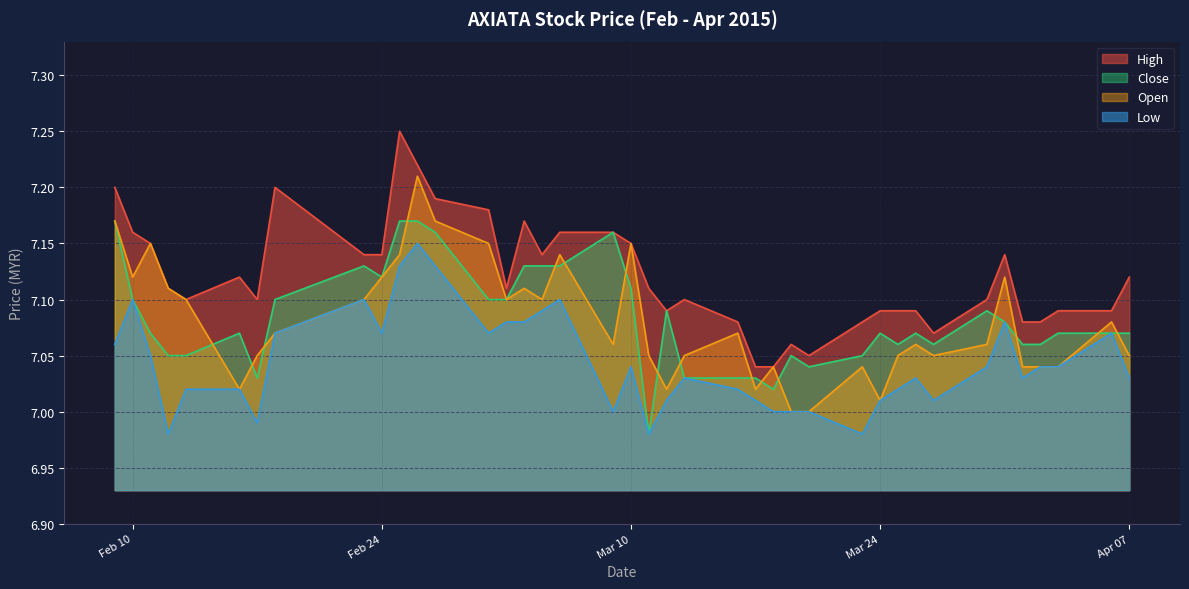

True or false: High and Low cross at least once.

False